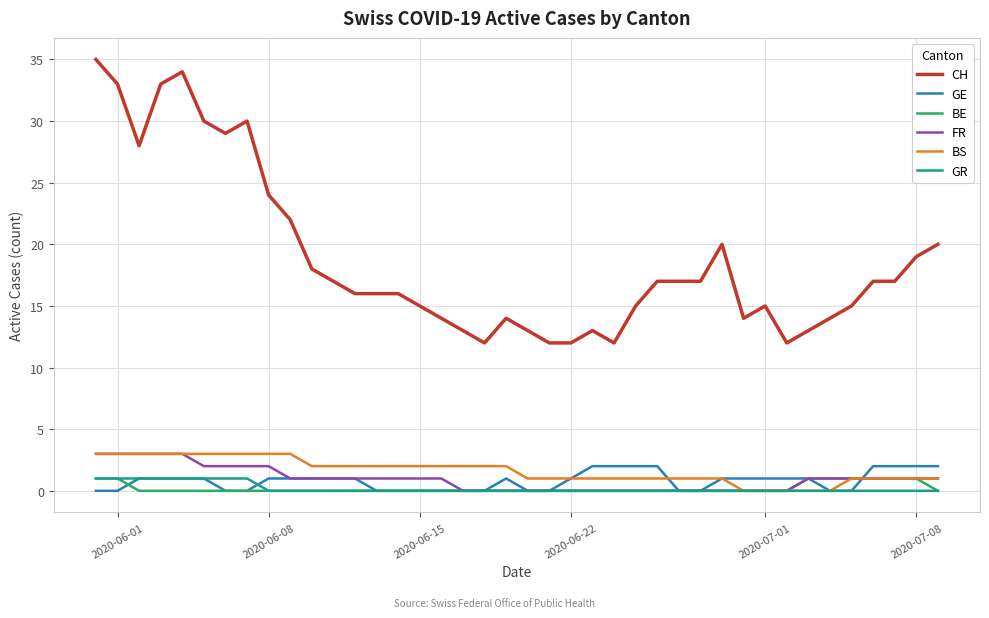

What is the difference between the maximum and minimum values in the GR series?

1